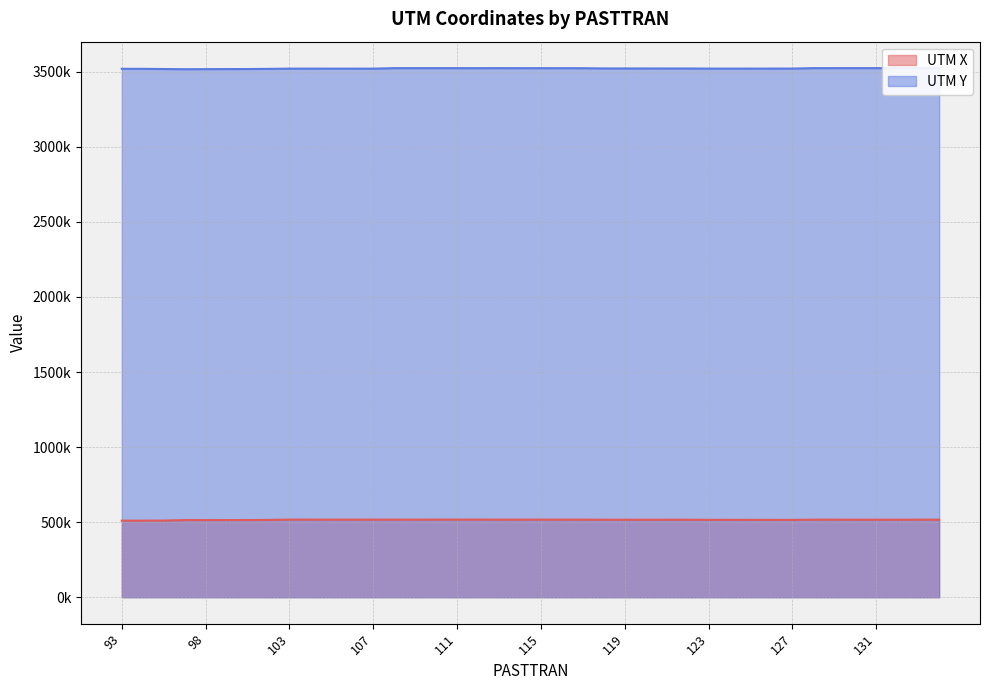

List the labels in order of UTM Y value, smallest first.

97, 98, 99, 100, 96, 101, 94, 93, 107, 106, 105, 104, 103, 123, 124, 125, 126, 127, 122, 121, 120, 119, 118, 117, 116, 115, 114, 112, 111, 110, 113, 109, 108, 128, 129, 133, 130, 131, 134, 132